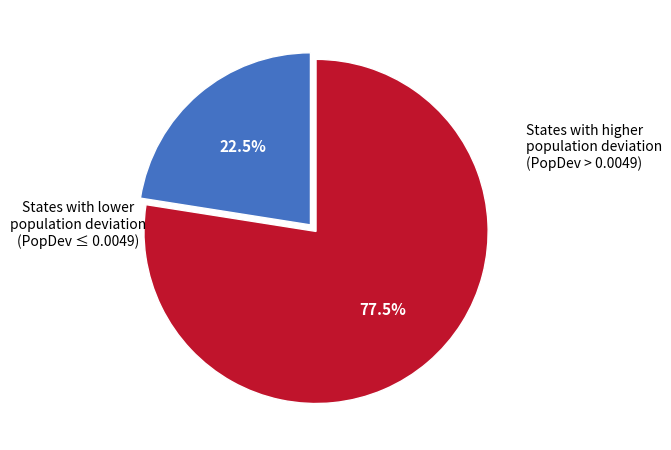

Is there any slice that represents more than half of the pie?

Yes